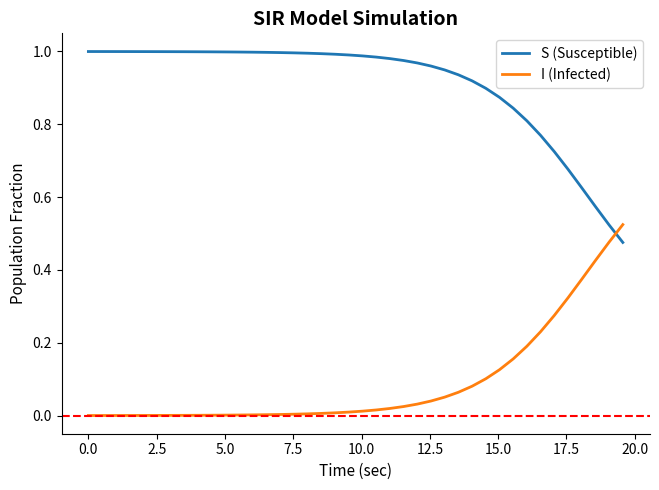

At how many categories does at least one series exceed 0?

40